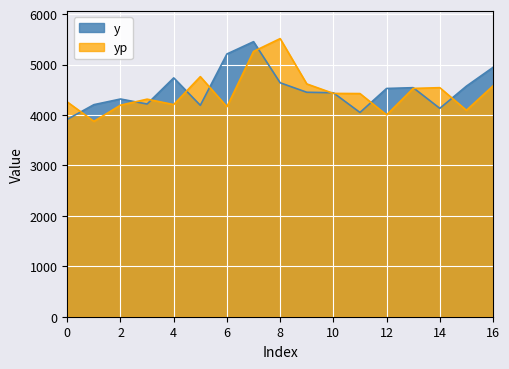

Is the value of y at 16 greater than the value of yp at 0?

Yes